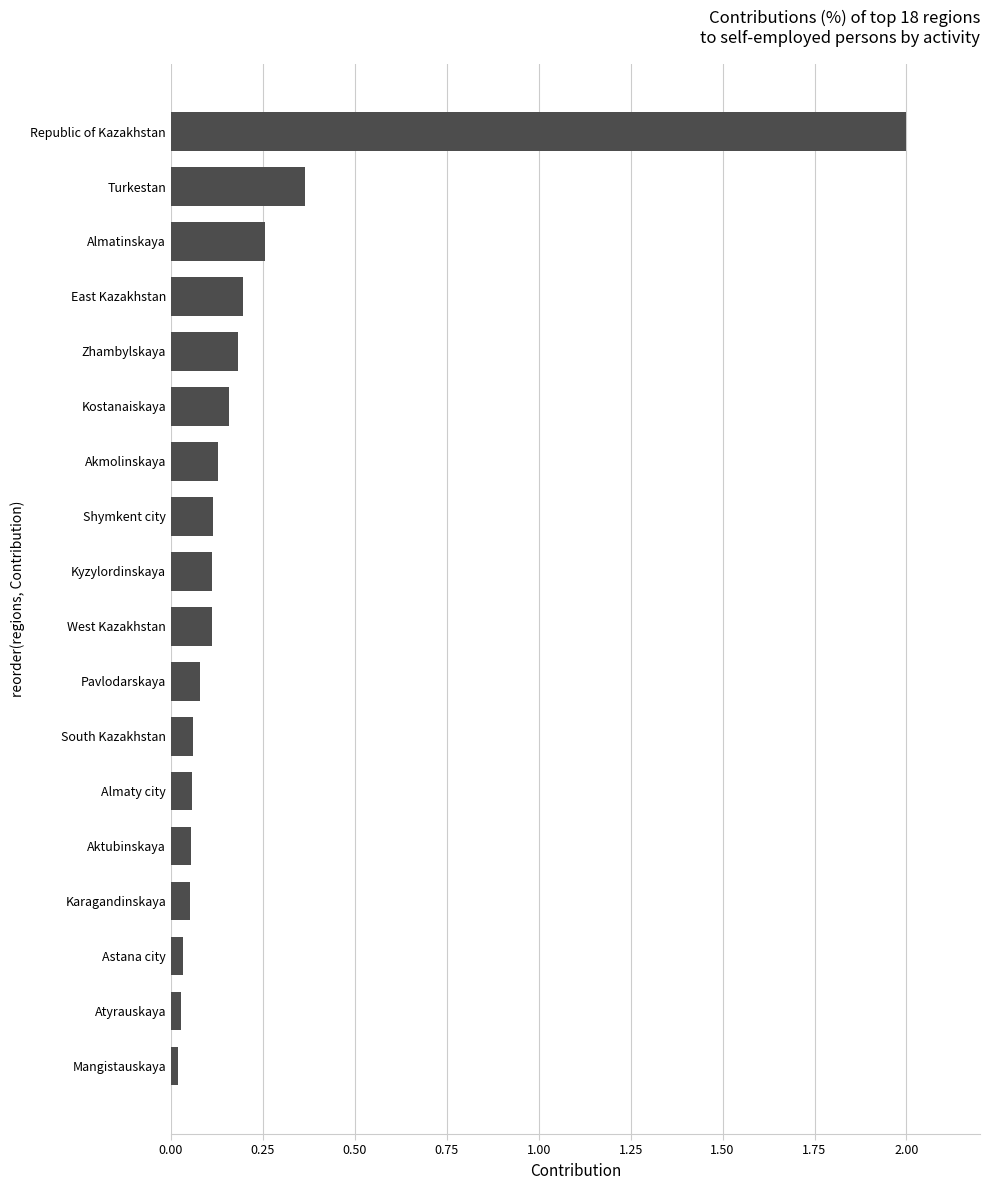

The chart shows a value of 0.0 at West Kazakhstan. True or false?

False